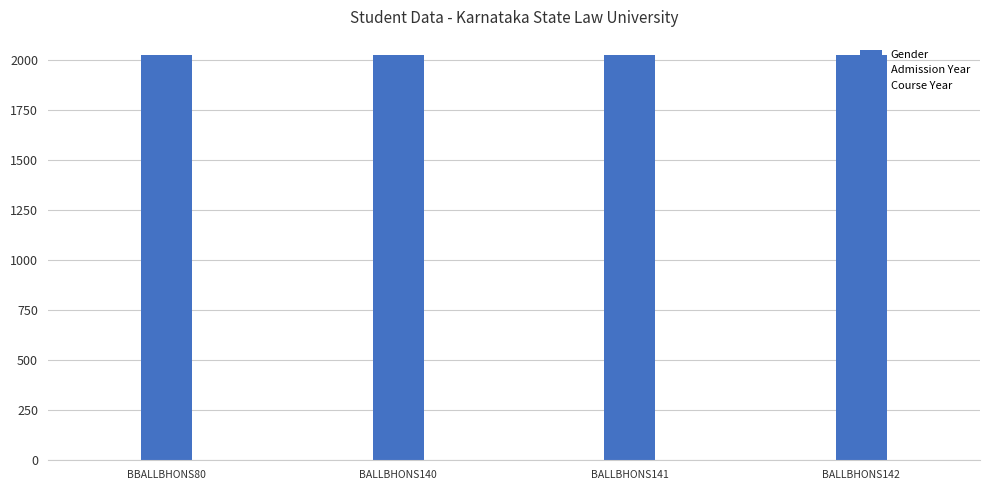

Are the bars grouped side by side (vs. stacked)?

Yes